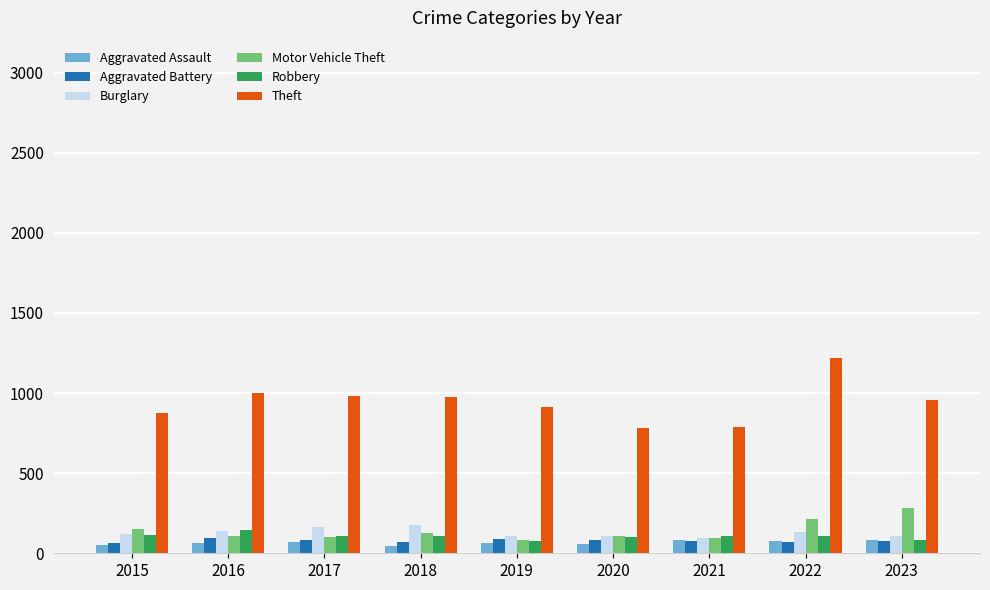

What is the difference between the maximum and second lowest values in the Burglary series?

66